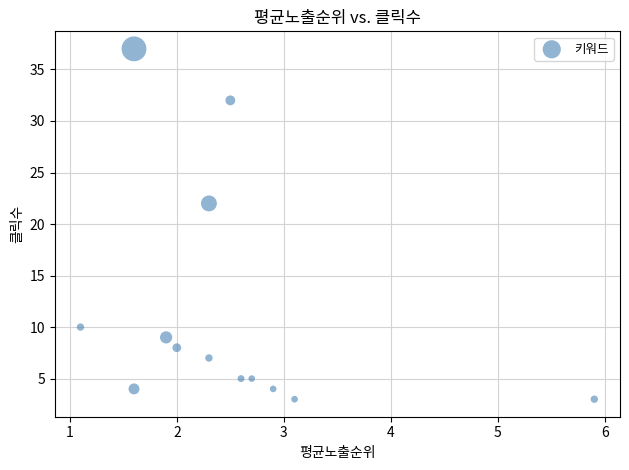

What is the range of Y values (max minus min)?

34